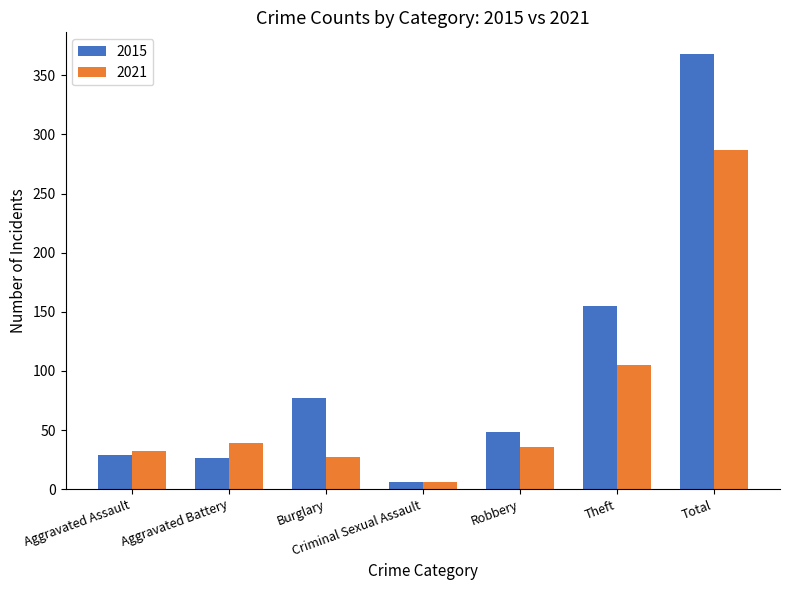

Reading right to left, list all the values displayed in this chart.

2015: Total=368	Theft=155	Robbery=48	Criminal Sexual Assault=6	Burglary=77	Aggravated Battery=26	Aggravated Assault=29
2021: Total=287	Theft=105	Robbery=36	Criminal Sexual Assault=6	Burglary=27	Aggravated Battery=39	Aggravated Assault=32